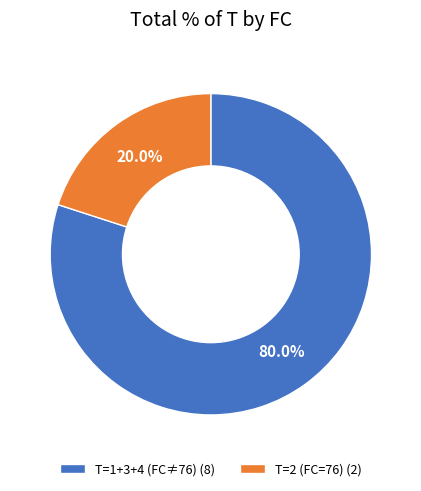

To the nearest percent, what is the average slice percentage?

50%